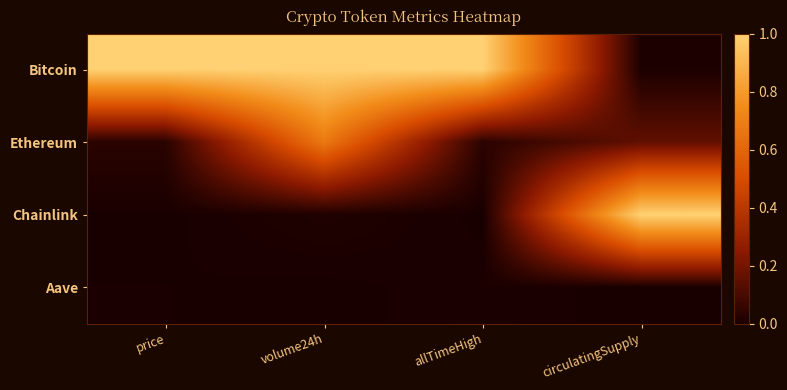

At how many categories does at least one series exceed 0?

4